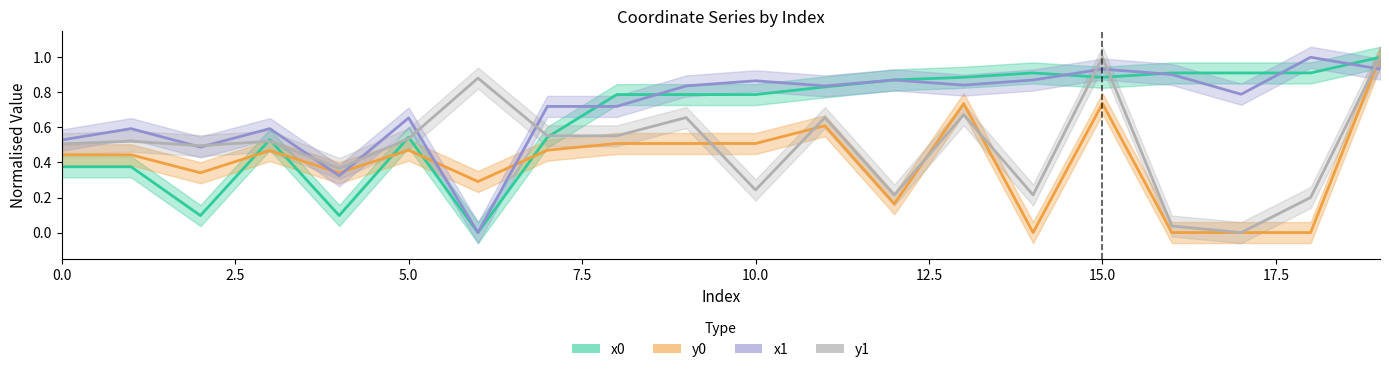

What is the average value of the x1 series?

0.7